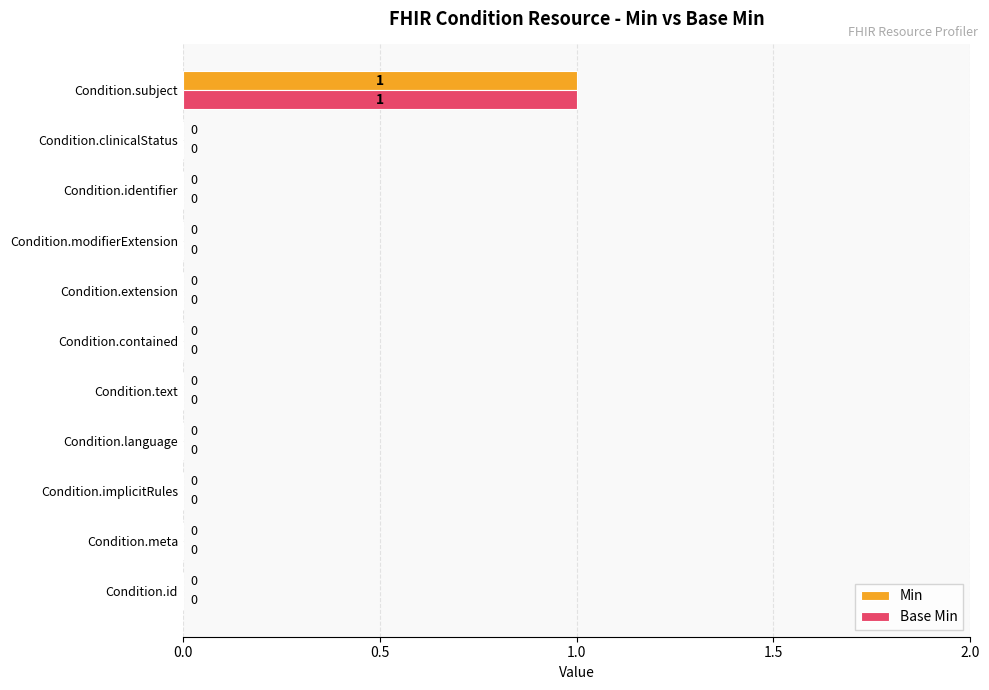

What is the maximum value shown in the chart?

1